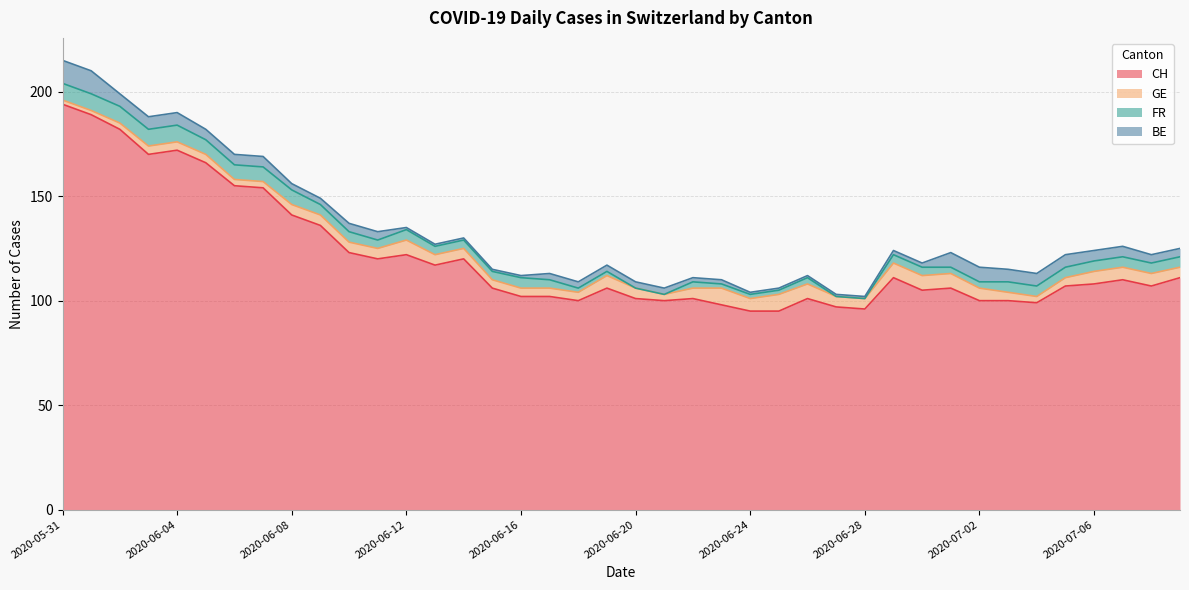

How many interior local peaks does the CH series have?

9